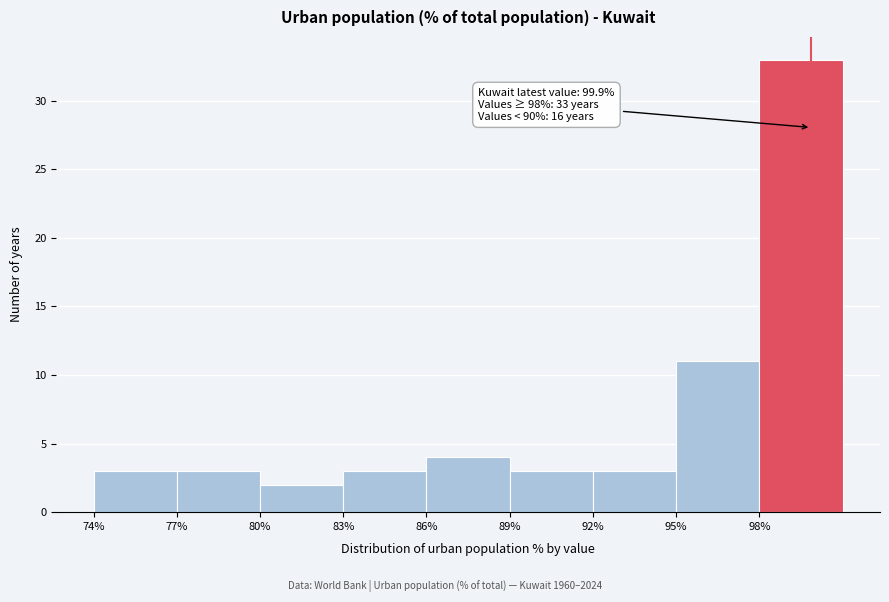

Over which range of the x-axis is the bar tallest?

98 to 101